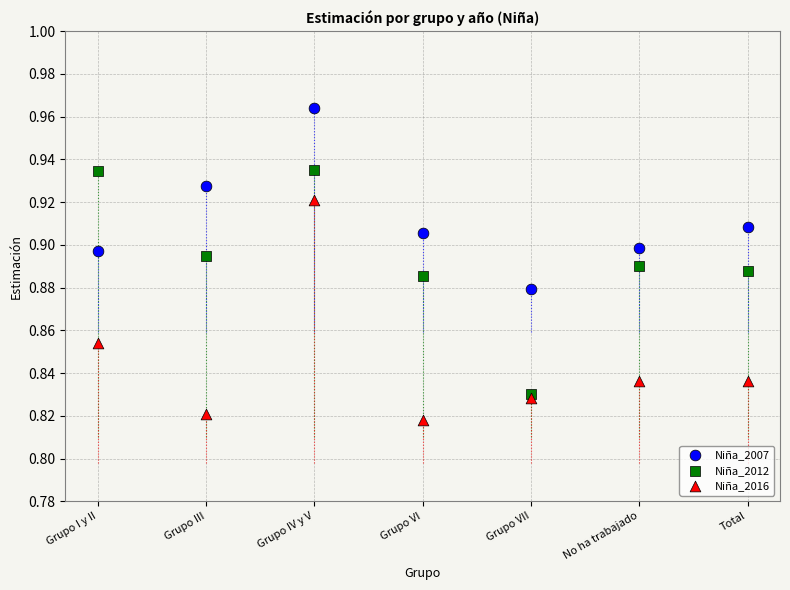

What are all the series names shown in the legend?

Niña_2007, Niña_2012, Niña_2016